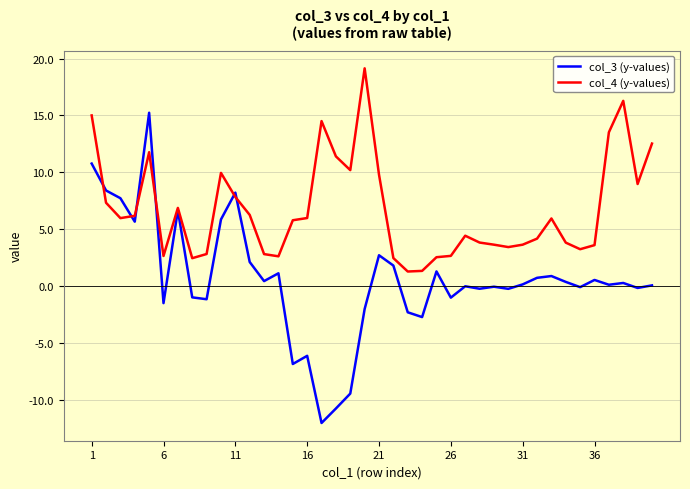

Which series has the largest total across all categories?

col_4 (y-values)